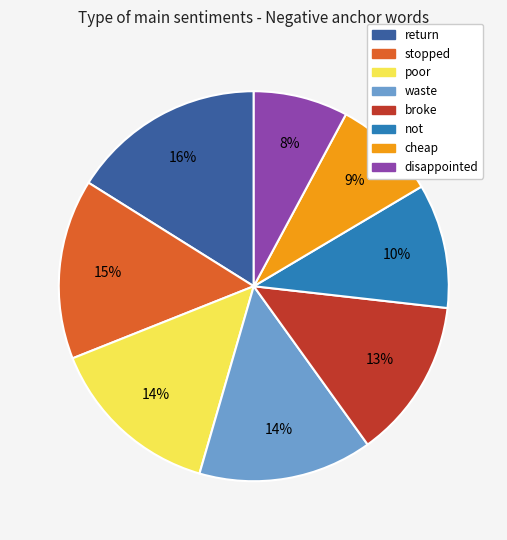

Does any single category account for the majority?

No